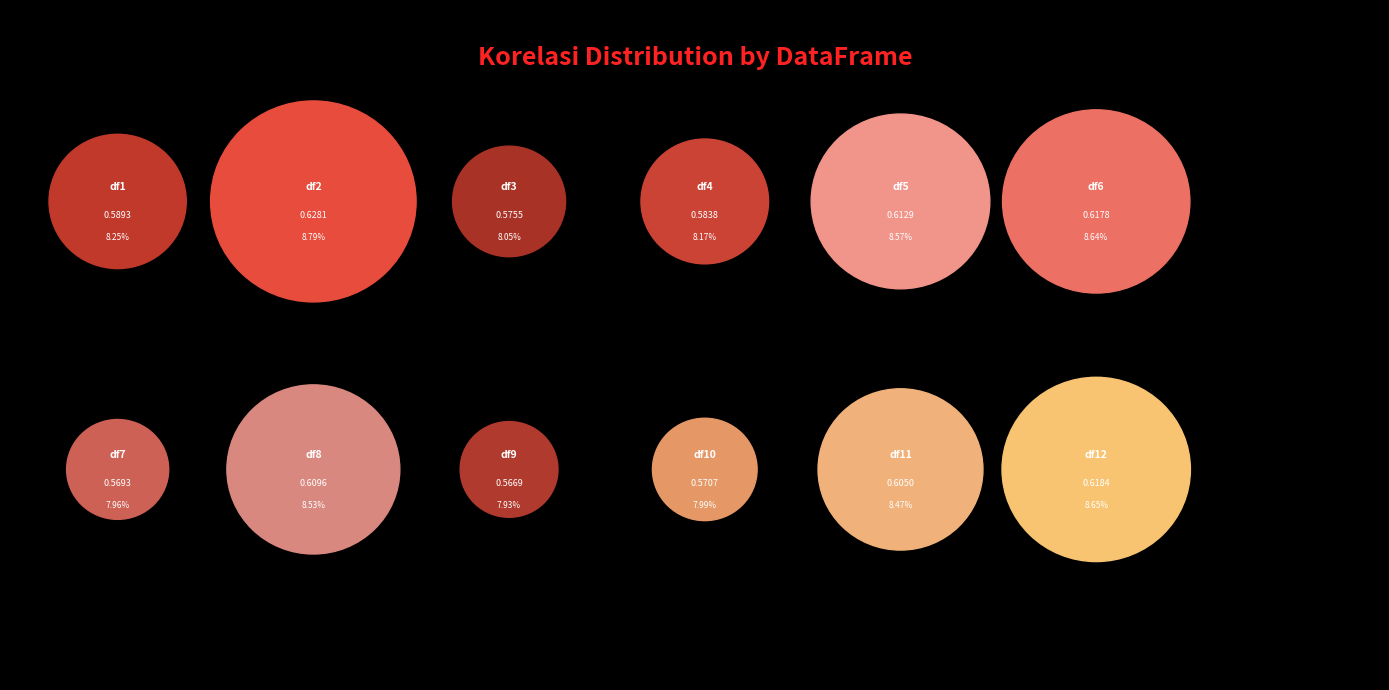

What portion of the pie excludes df3?

91.9%